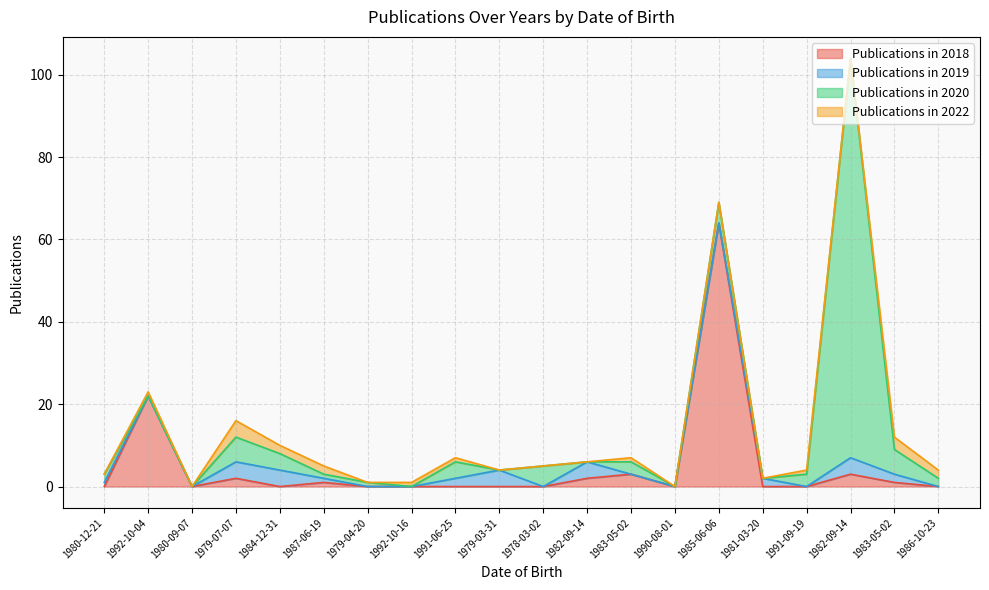

True or false: Publications in 2020 has a value of 65 at 1982-09-14.

False